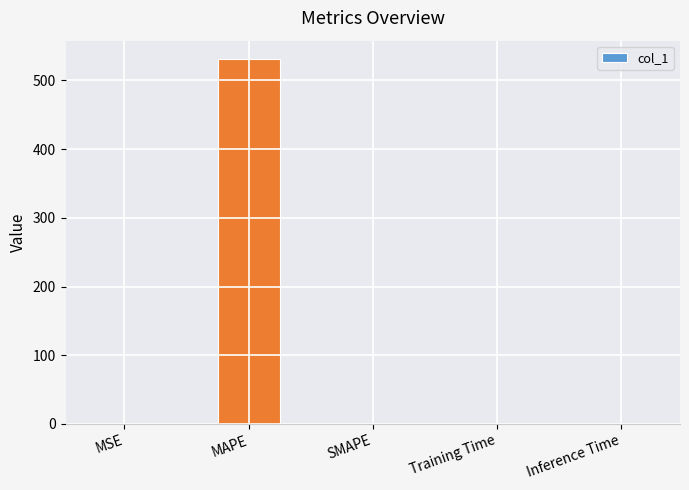

What is the sum of all values?

531.8